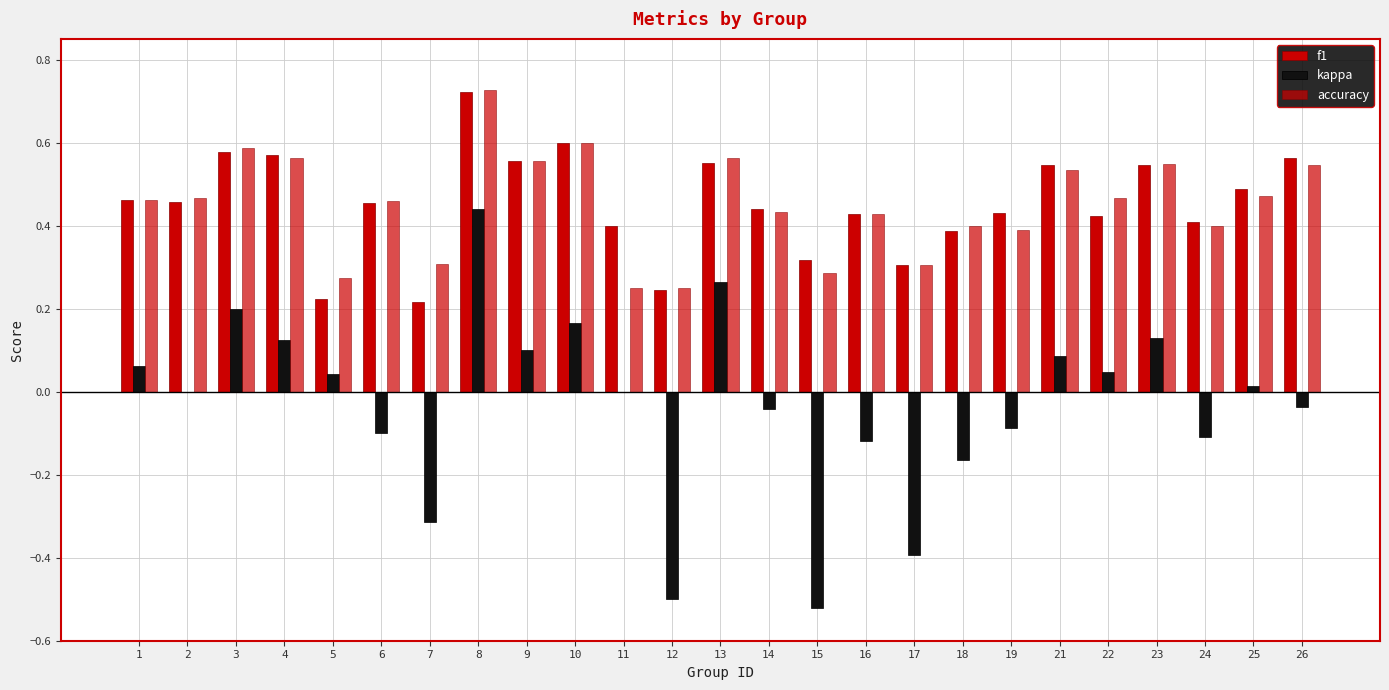

Count the number of categories in the chart.

25